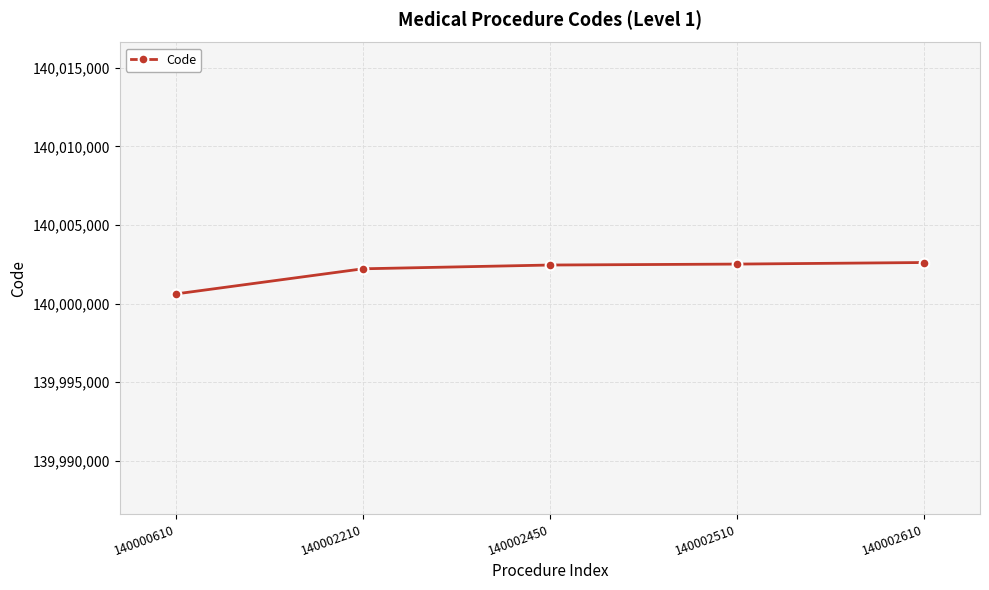

Does the chart display data point markers on the line(s)?

Yes